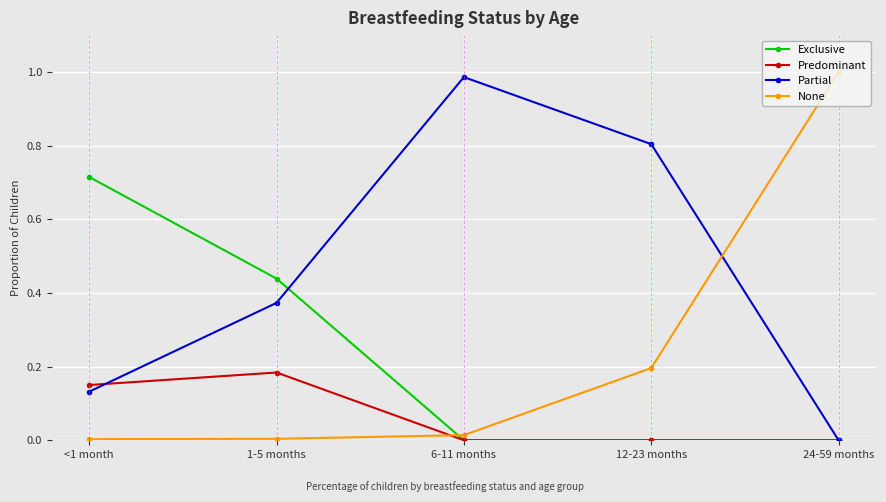

At how many categories does at least one series exceed 0?

5